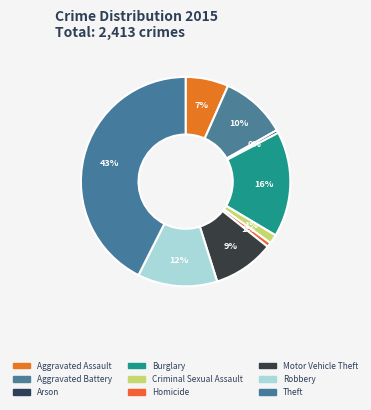

Rank the categories by value from highest to lowest.

Theft, Burglary, Robbery, Aggravated Battery, Motor Vehicle Theft, Aggravated Assault, Criminal Sexual Assault, Homicide, Arson